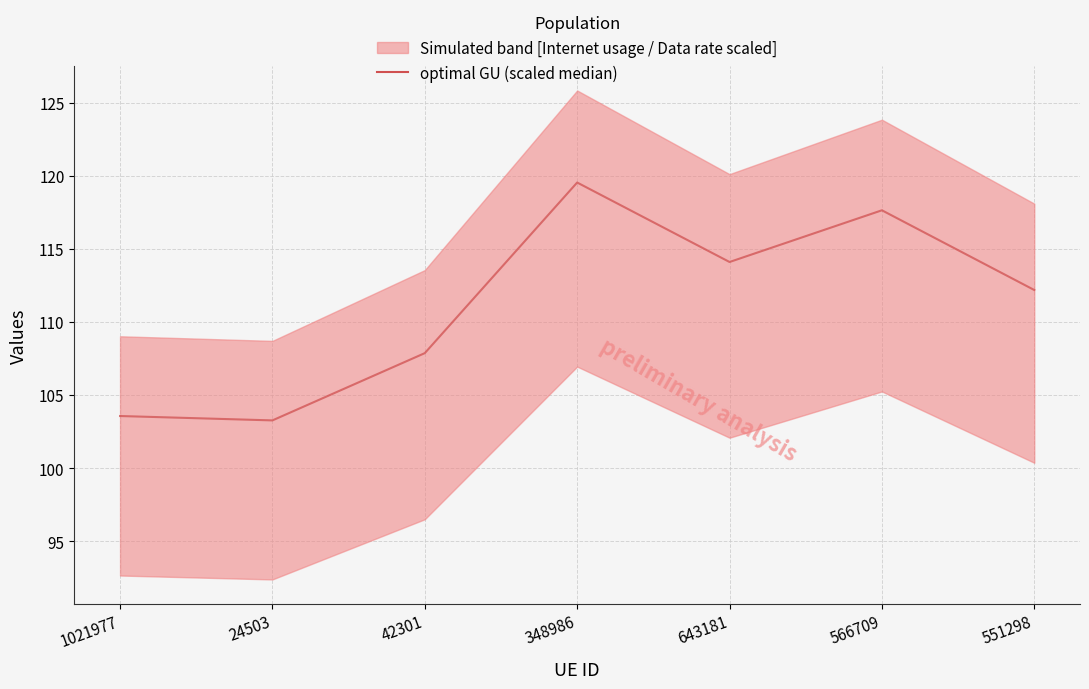

What is the difference between the values at 566709 and 1021977?

14.1